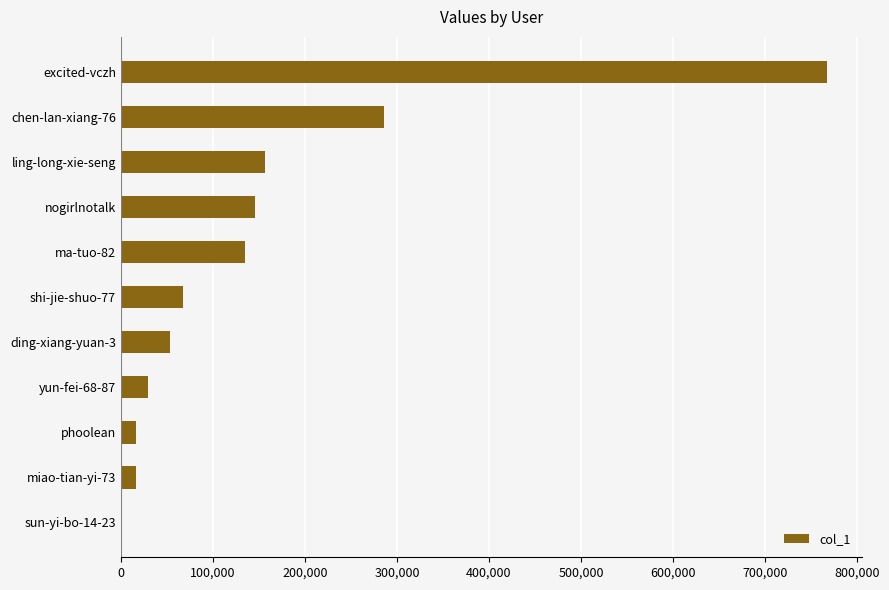

The chart shows a value of 60553 at nogirlnotalk. True or false?

False